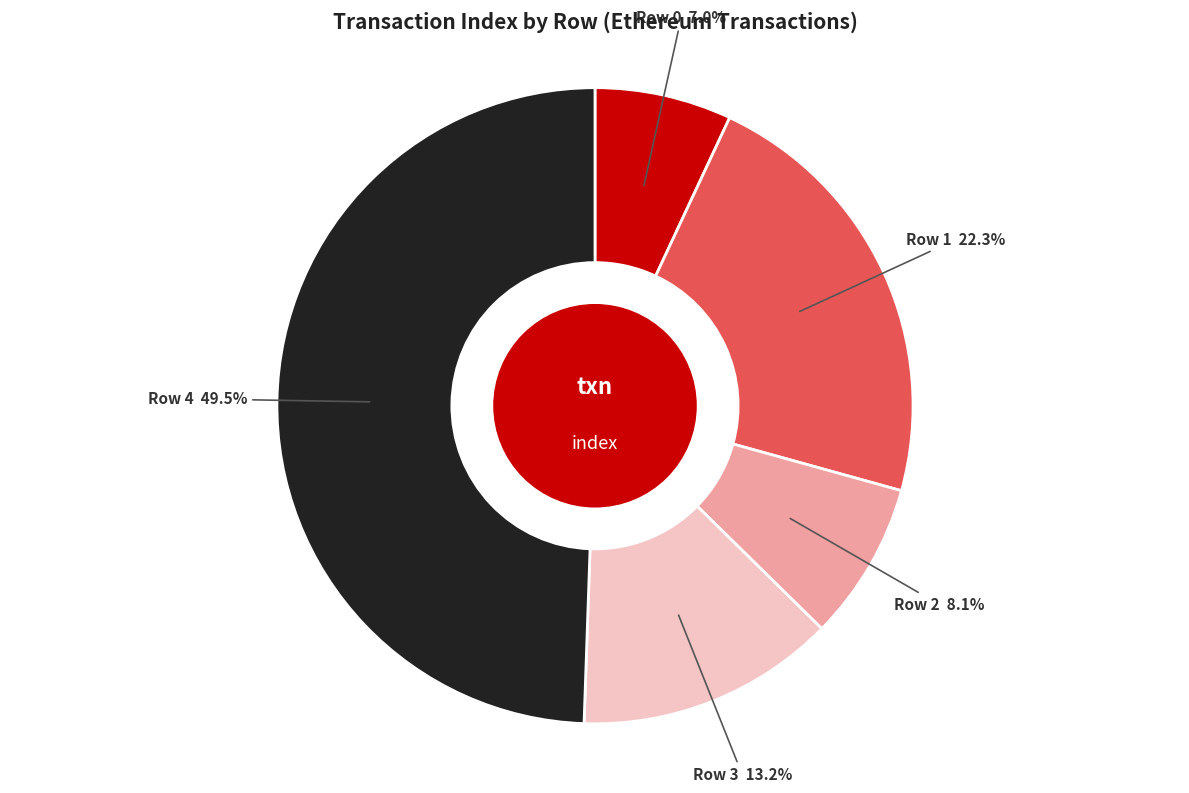

What is the largest slice in the pie chart?

Row 4 49.5%